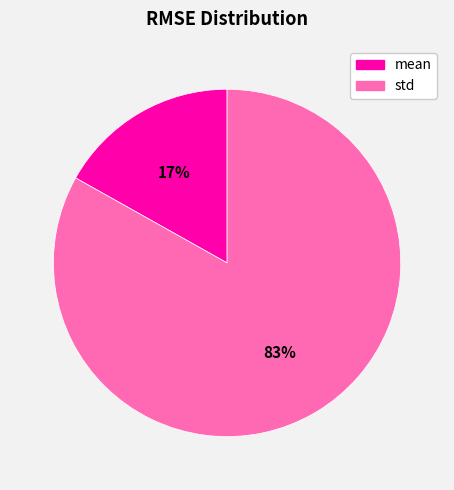

How many slices are in this pie chart?

2